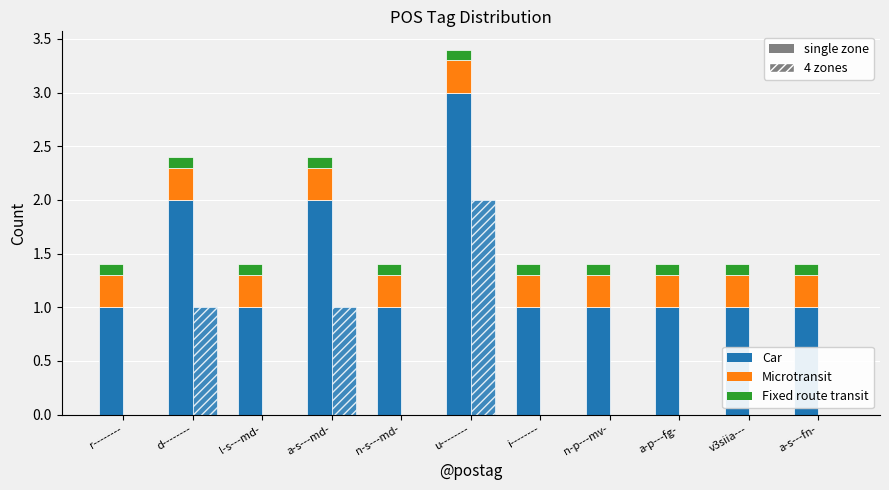

True or false: 4 zones has a value of 1.0 at a-s---md-.

True